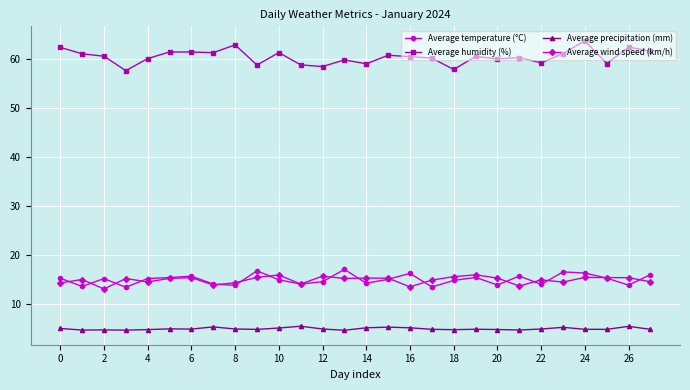

True or false: Average precipitation (mm) and Average humidity (%) intersect in this chart.

False